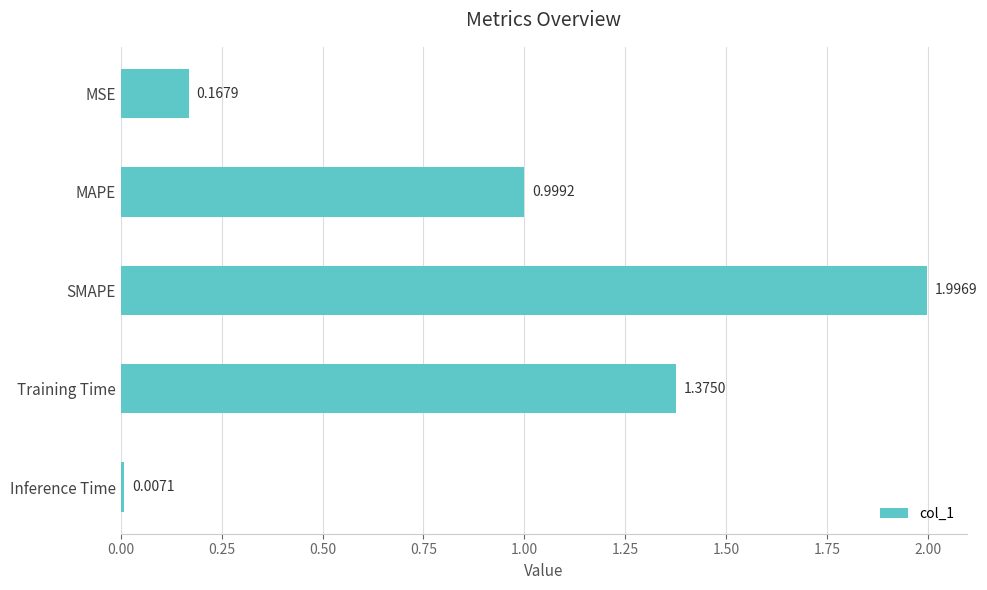

What is the change in value from Training Time to Inference Time?

-1.4